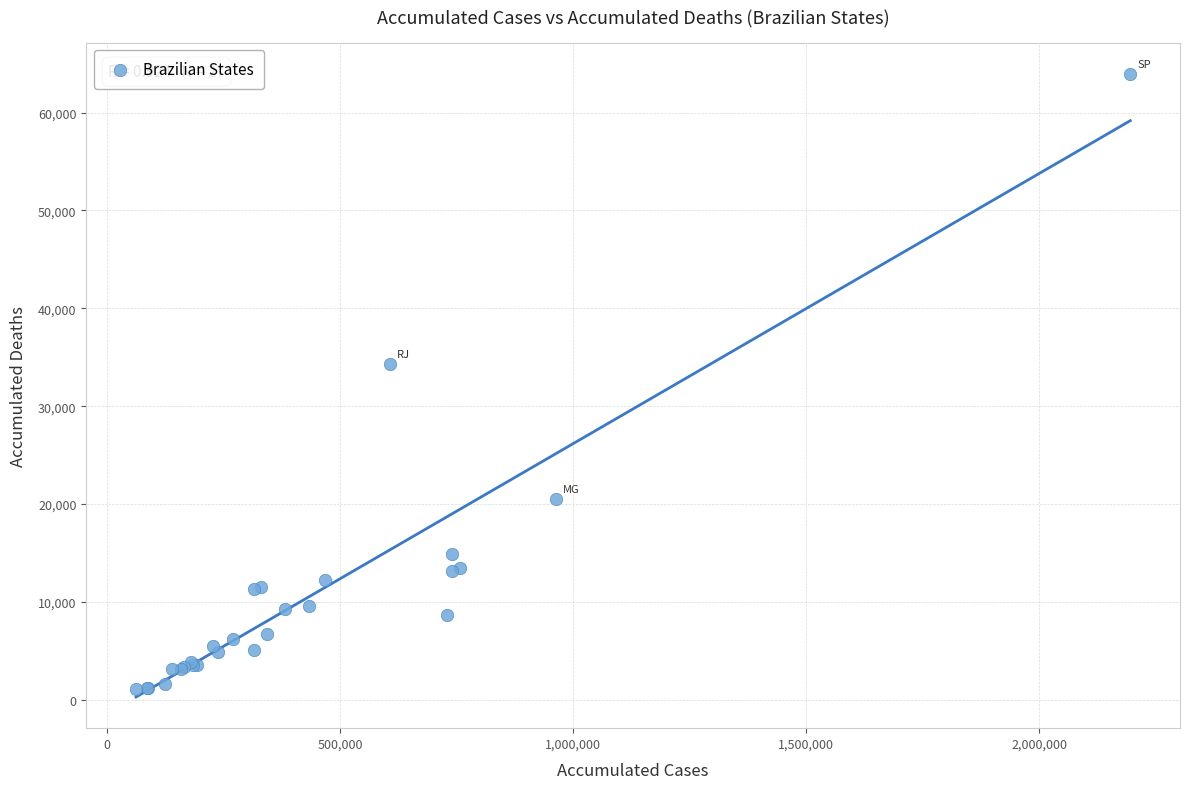

What Y value in the scatter plot is closest to 32541?

34304